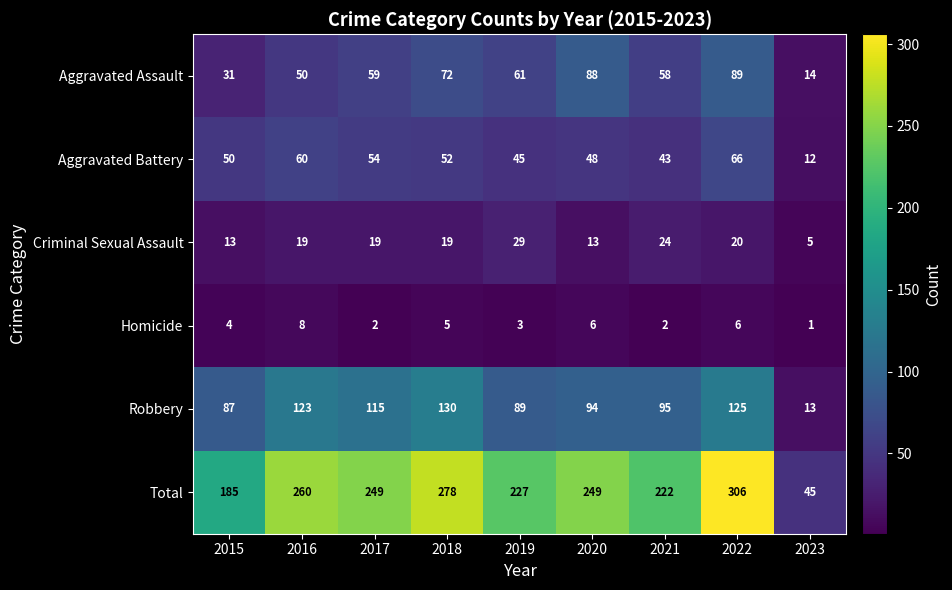

At which label does Criminal Sexual Assault reach its minimum?

2023